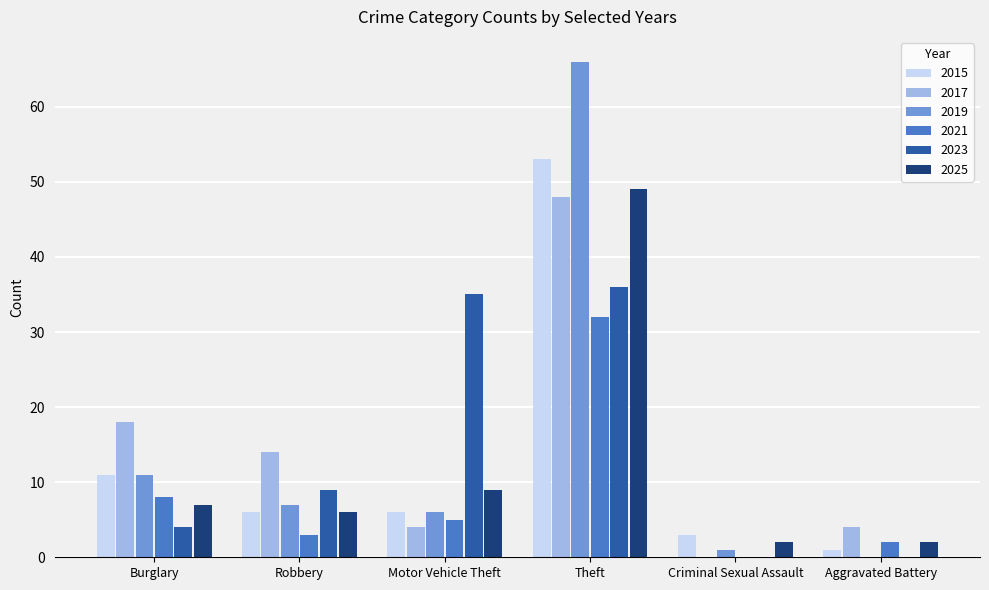

Read the 2023 value at Robbery.

9